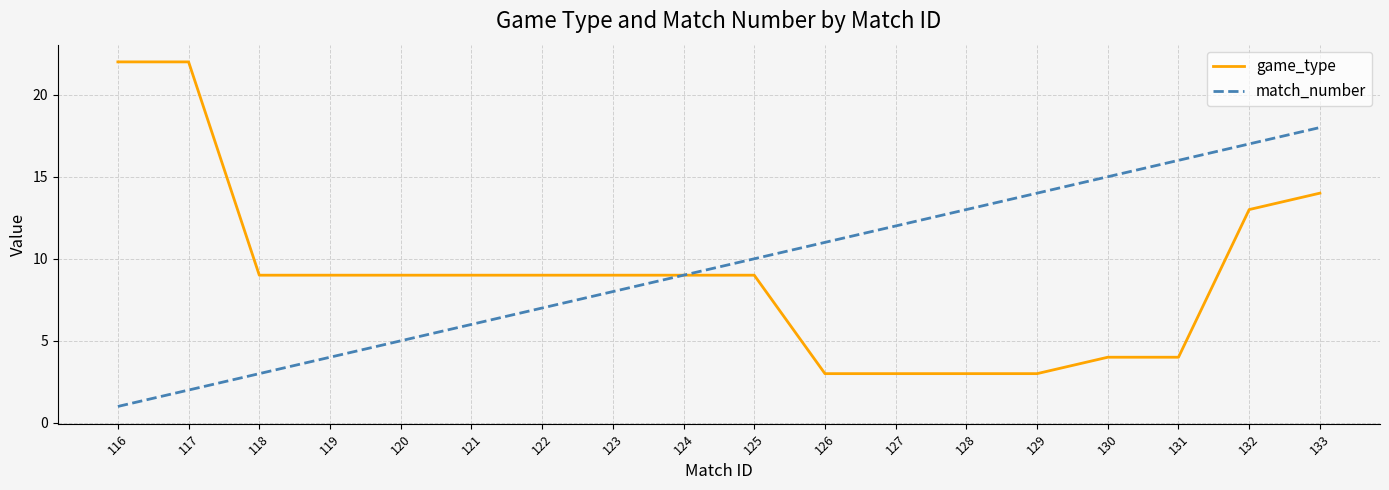

What value does the game_type series have at 124?

9